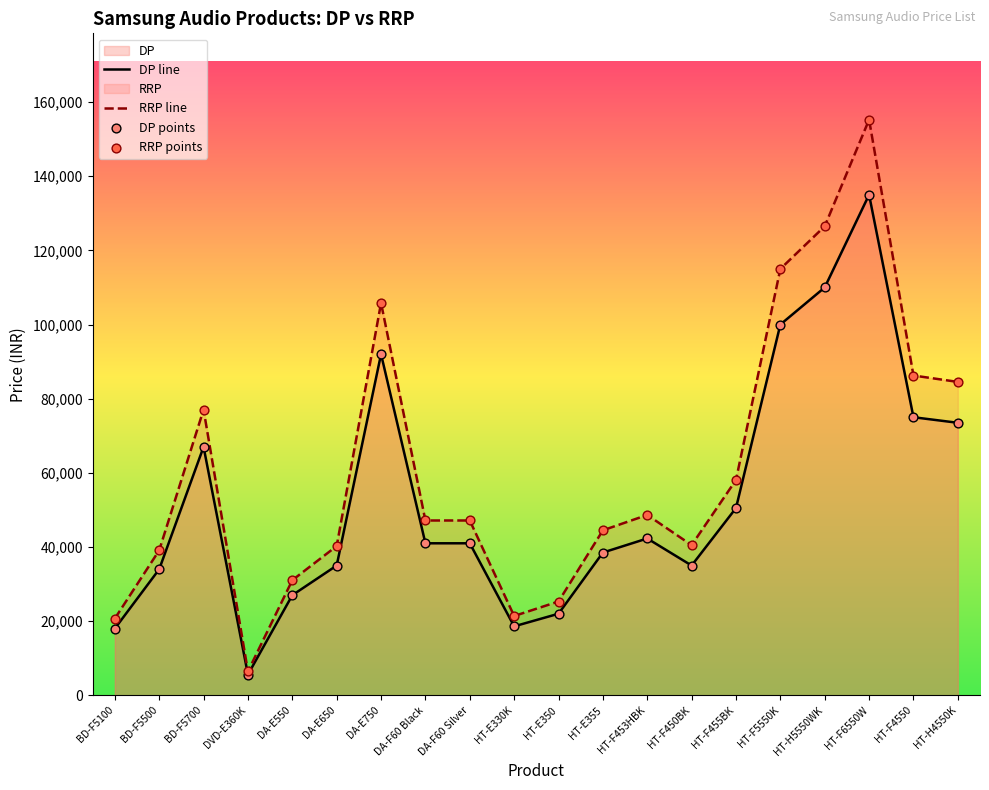

Which series reaches the minimum Y coordinate?

DP line